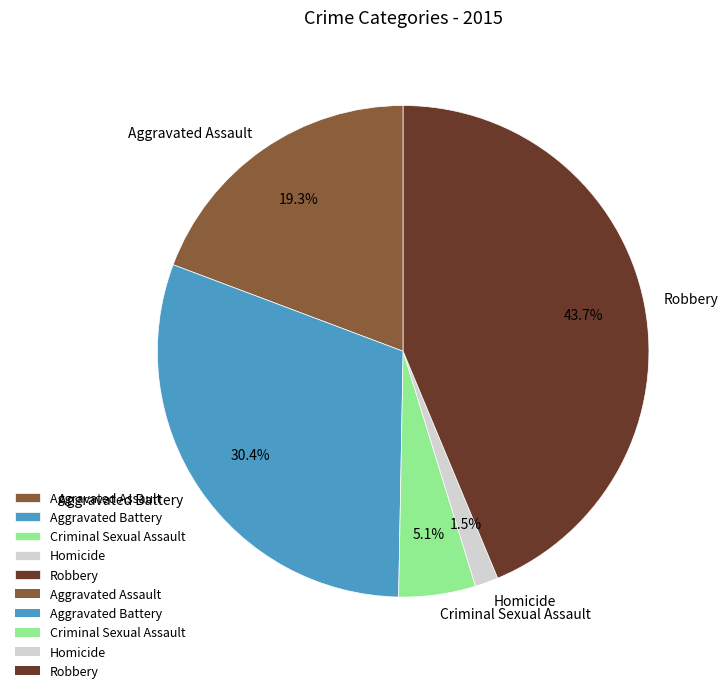

The Aggravated Assault slice represents 19% of the pie. True or false?

True